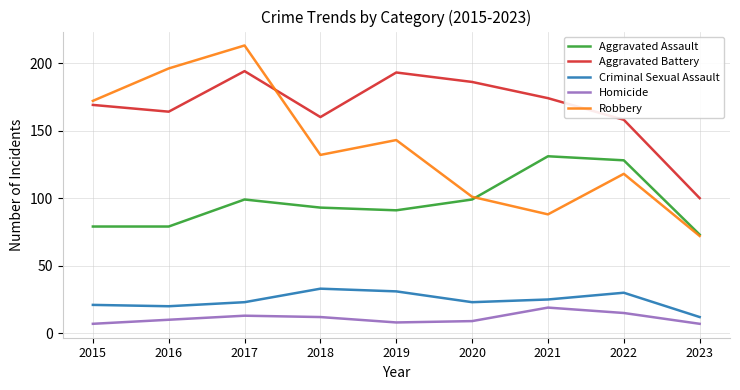

Where is the first local maximum for Aggravated Battery?

2017